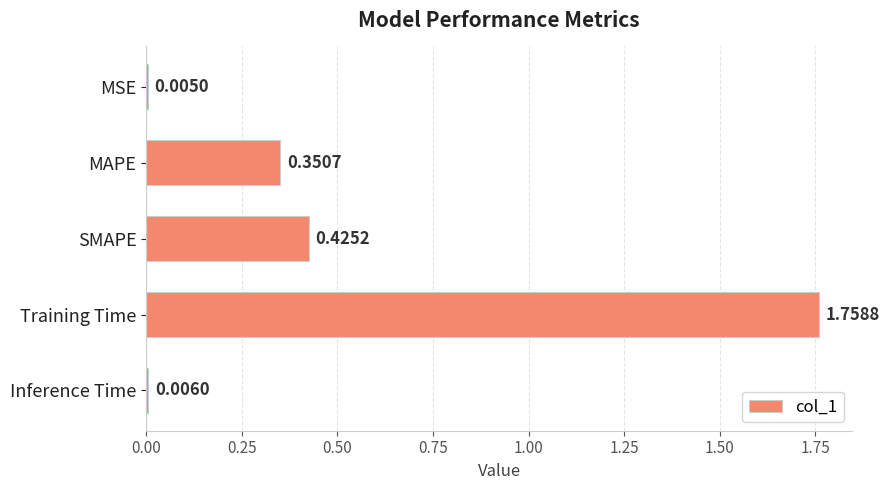

What is the sum of all values?

2.5